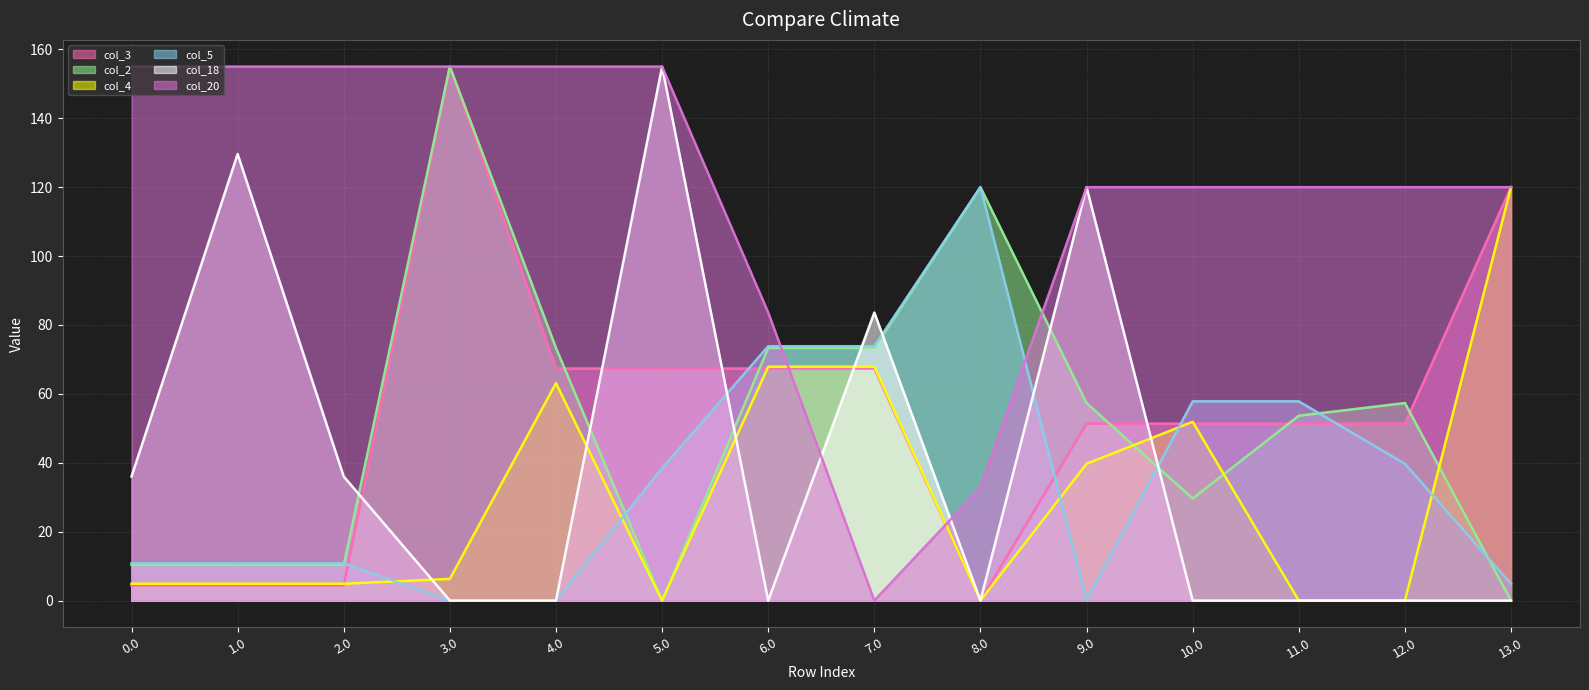

Between 2.0 and 12.0, which is larger?

12.0